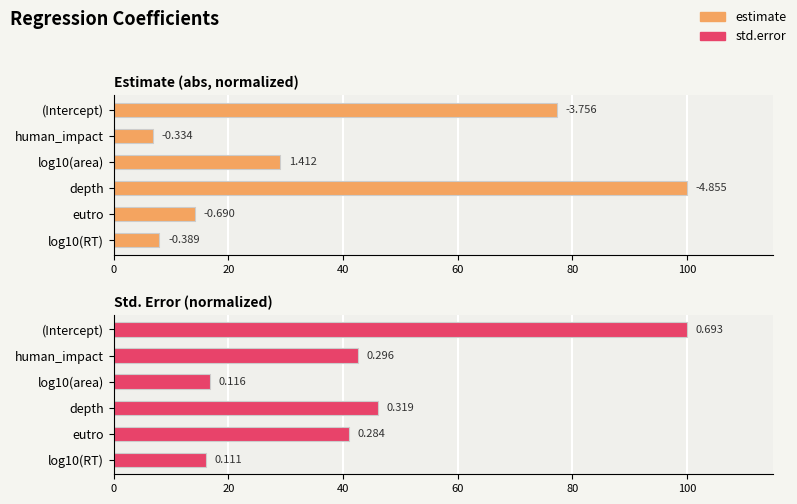

What is the value of the estimate bar at the 6th from the left?

8.0